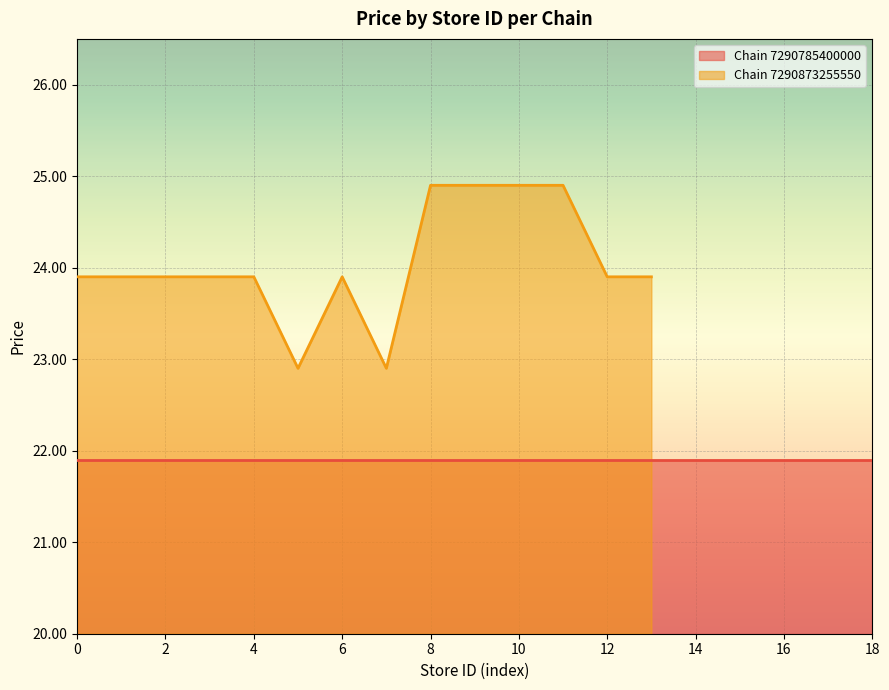

What is the maximum value for Chain 7290873255550?

24.9